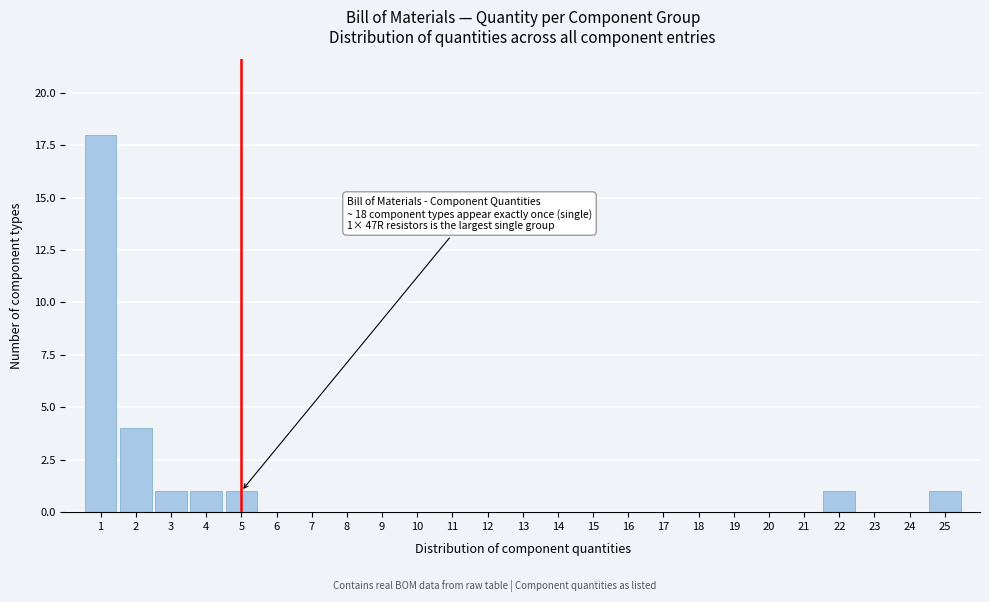

Reading right to left, transcribe all the data shown in this chart.

25=1	24=0	23=0	22=1	21=0	20=0	19=0	18=0	17=0	16=0	15=0	14=0	13=0	12=0	11=0	10=0	9=0	8=0	7=0	6=0	5=1	4=1	3=1	2=4	1=18